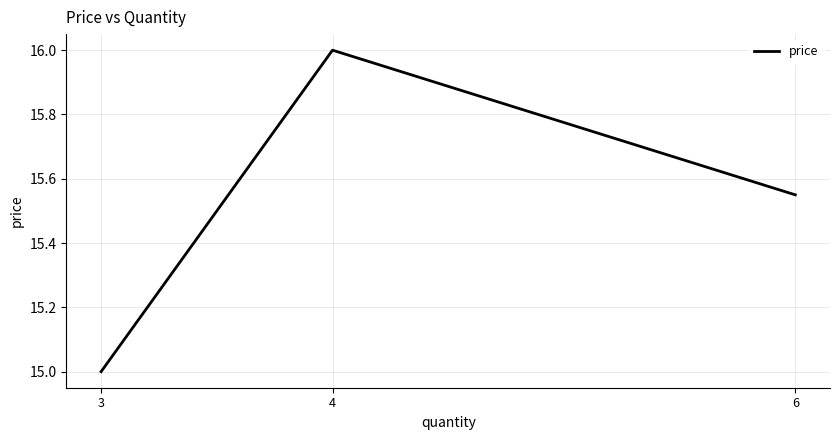

Which has a higher value, 3 or 6?

6